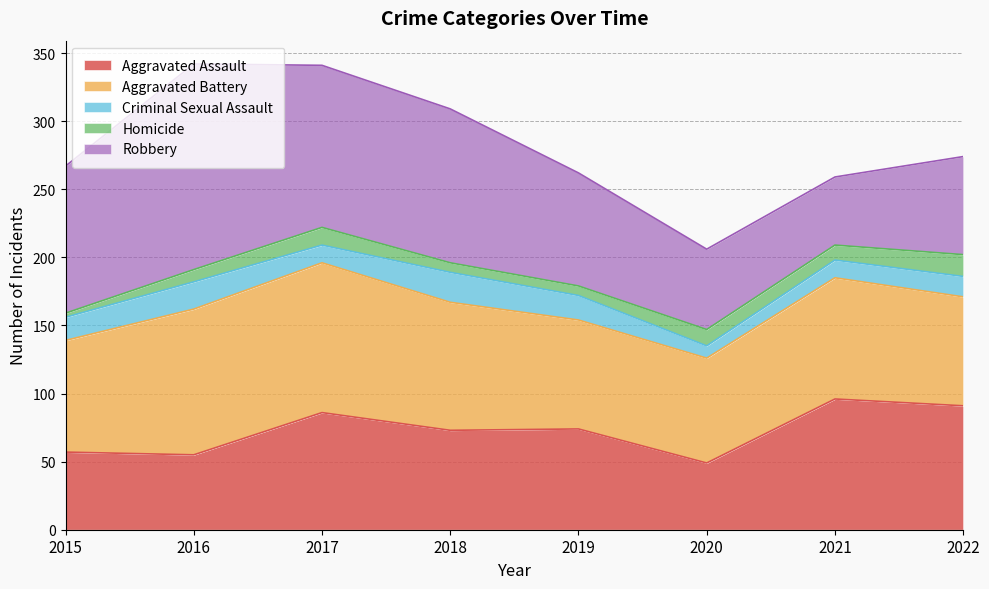

Which series ends up on top after the final intersection of Robbery and Aggravated Battery?

Aggravated Battery